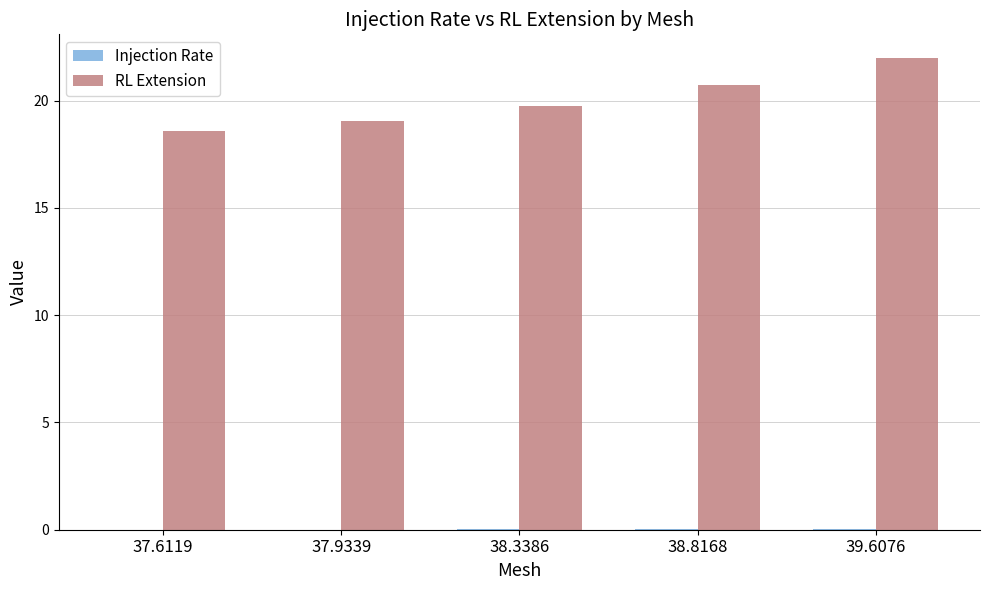

The RL Extension series shows 13.4 at 38.3386. True or false?

False